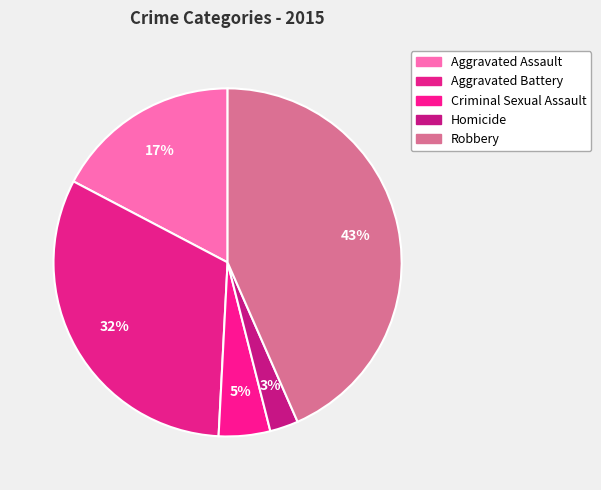

True or false: Criminal Sexual Assault accounts for 5% of the total.

True